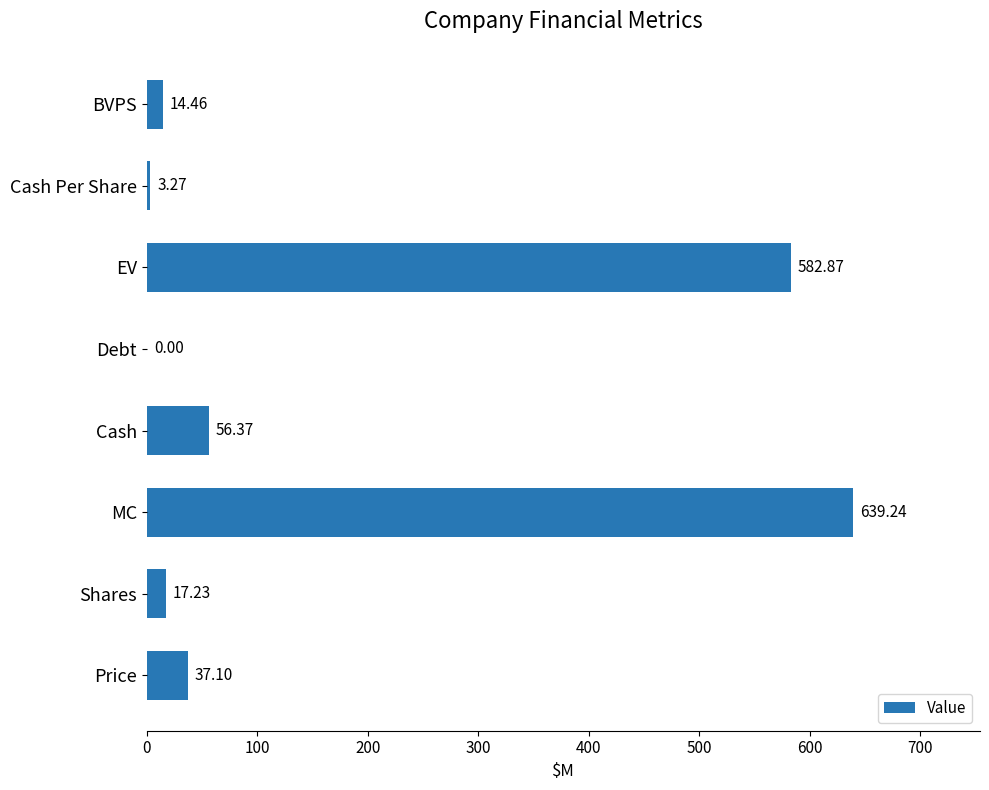

At which category does the chart reach its peak across all series?

MC